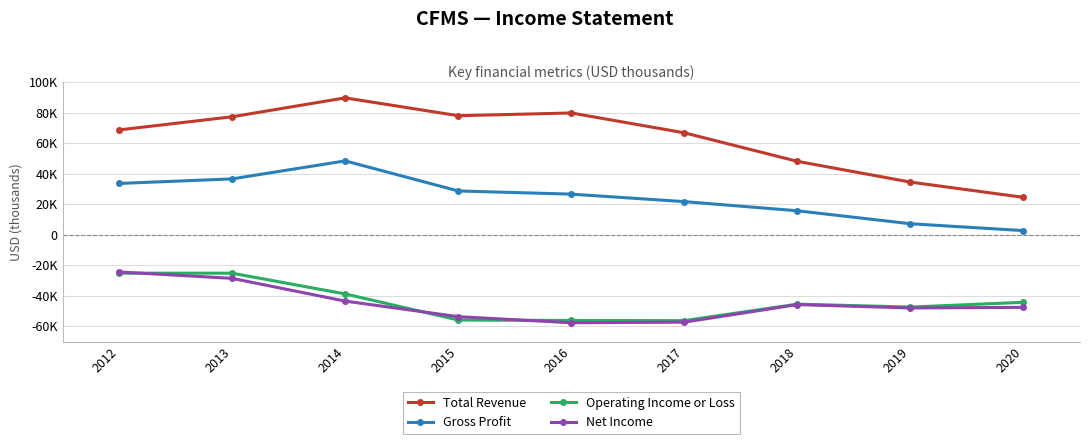

True or false: Gross Profit and Operating Income or Loss cross at least once.

False